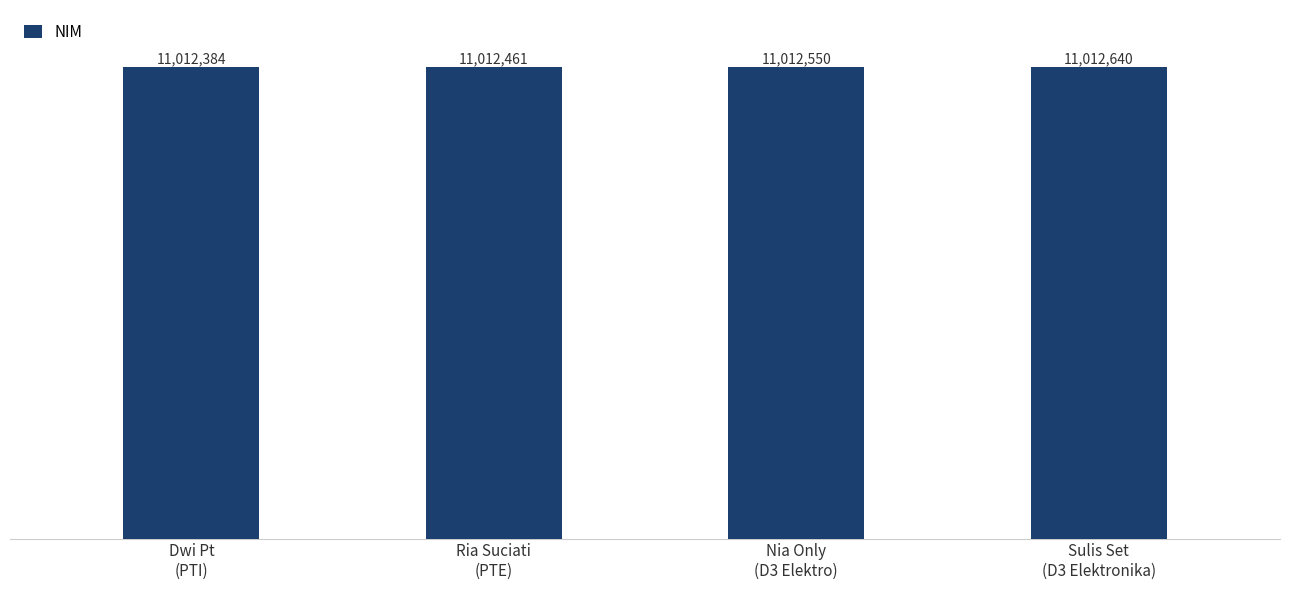

What value does the data have at Sulis Set
(D3 Elektronika), to the nearest 5?

11012640